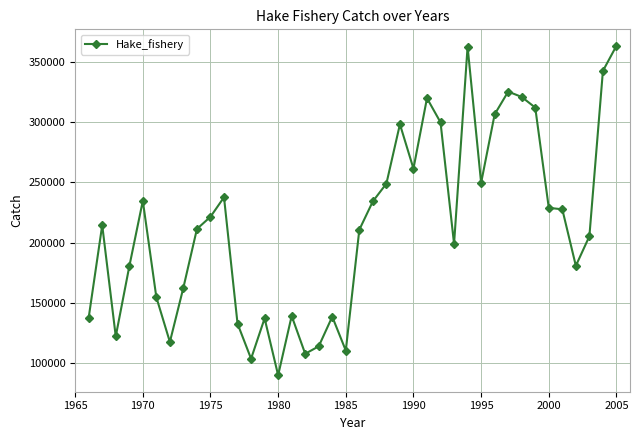

What is the sum of all values?

8561739.3